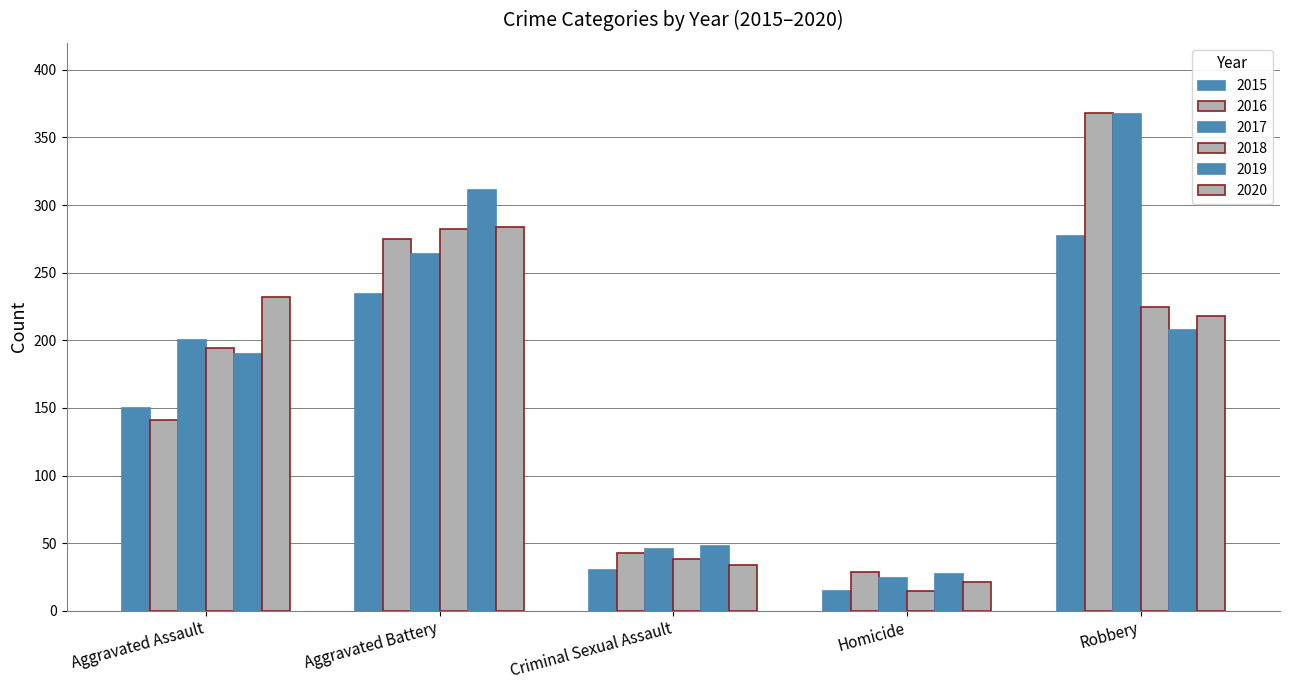

Which series changed the most between Aggravated Battery and Homicide?

2019